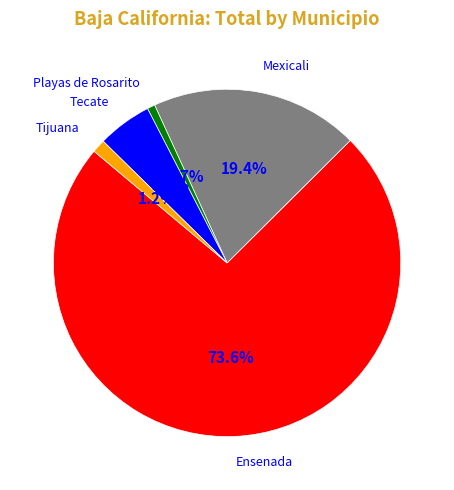

What portion of the pie excludes Tecate?

94.9%